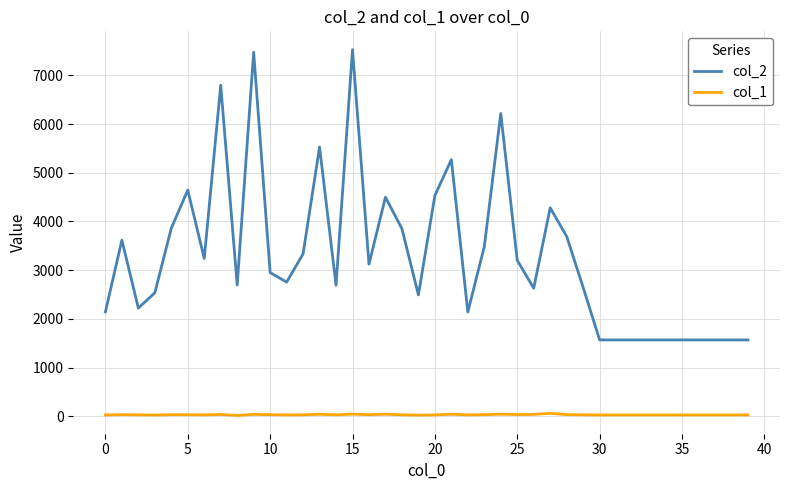

What is the greatest value displayed?

7527